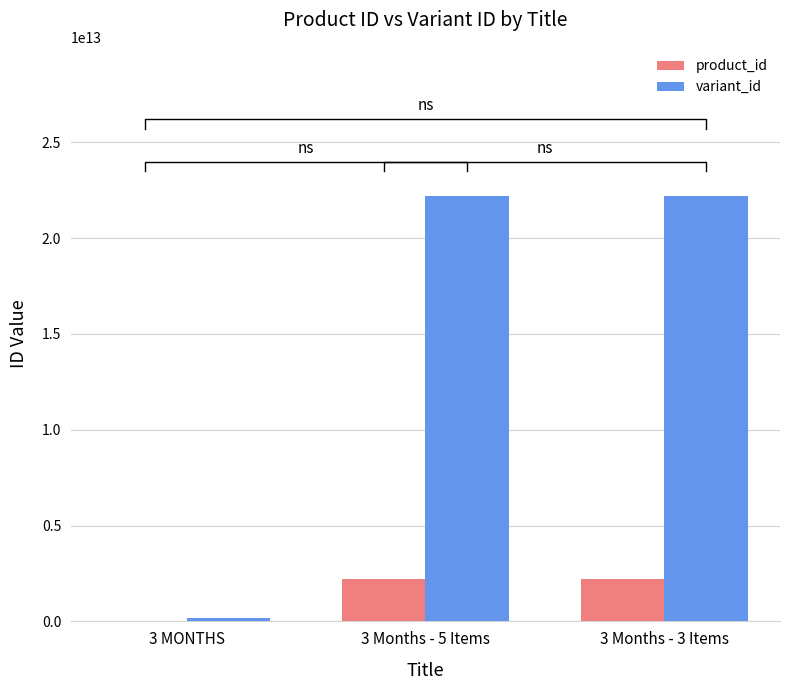

What are all the series names shown in the legend?

product_id, variant_id